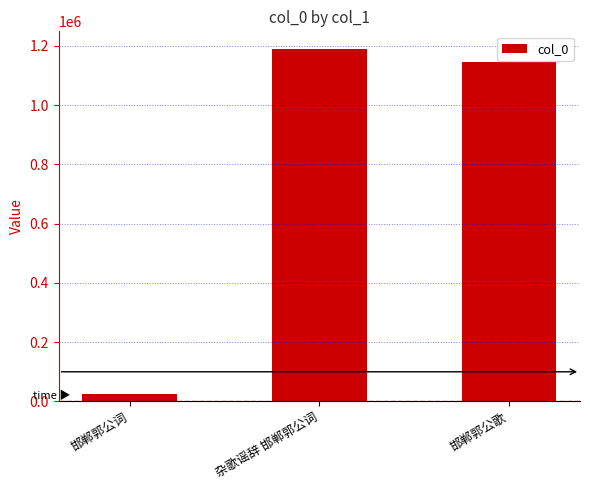

Is it true that the value at 杂歌谣辞 邯郸郭公词 is 486180?

False